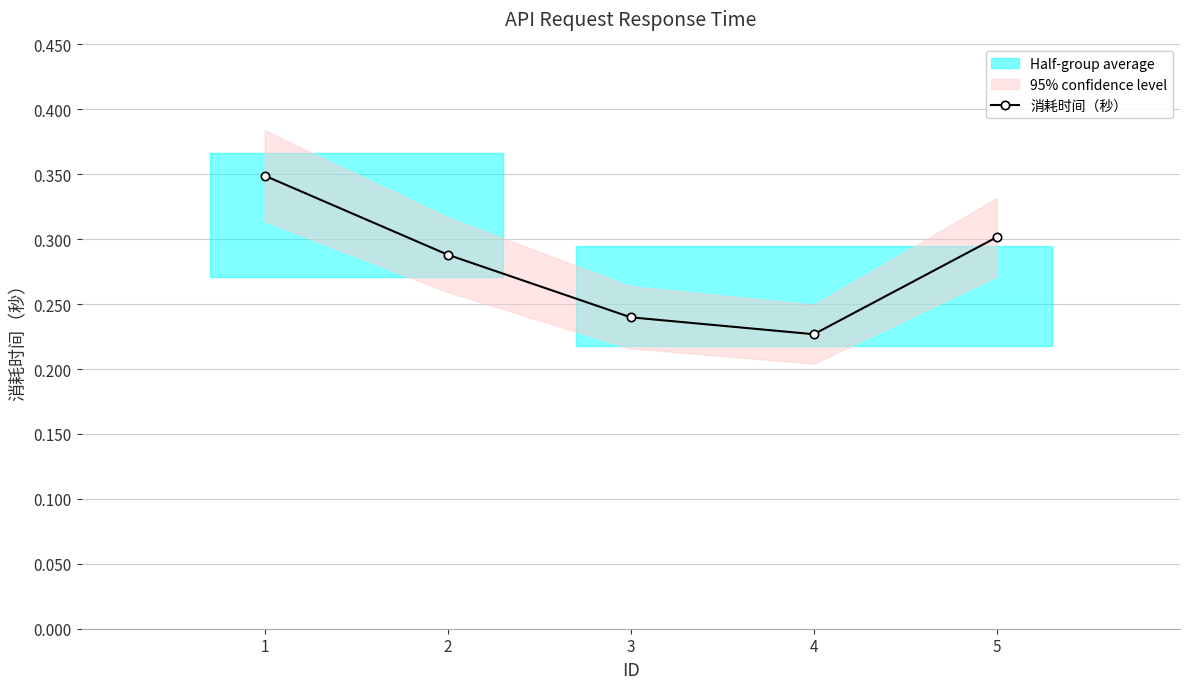

How many lines are shown in the chart?

1